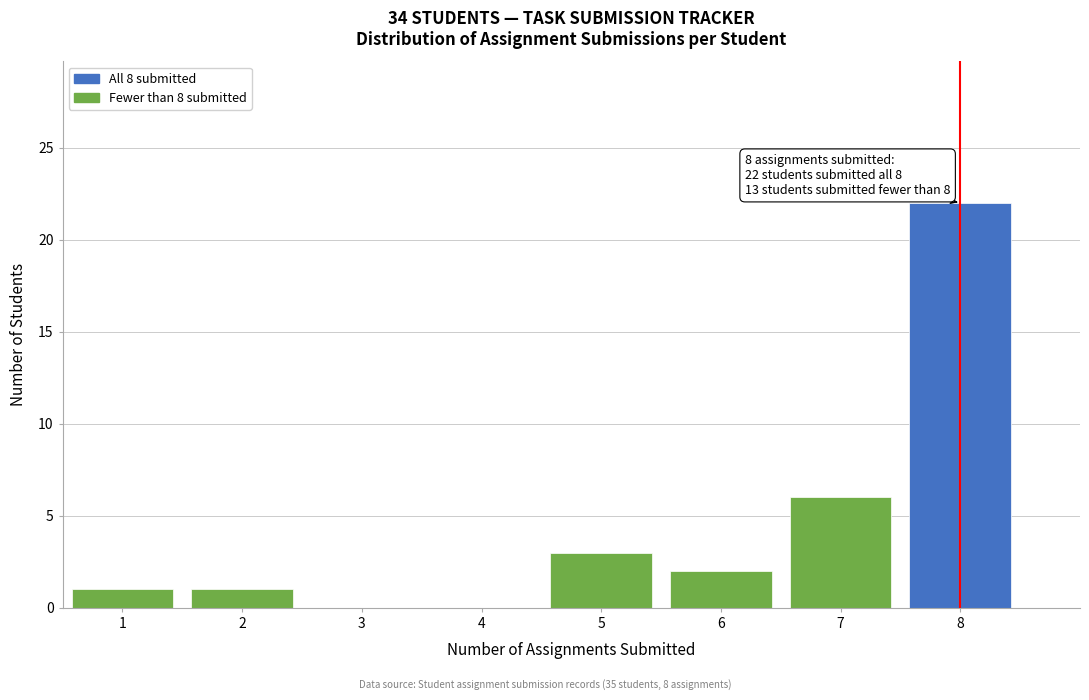

Which range on the x-axis has the tallest bar?

7.5 to 8.5